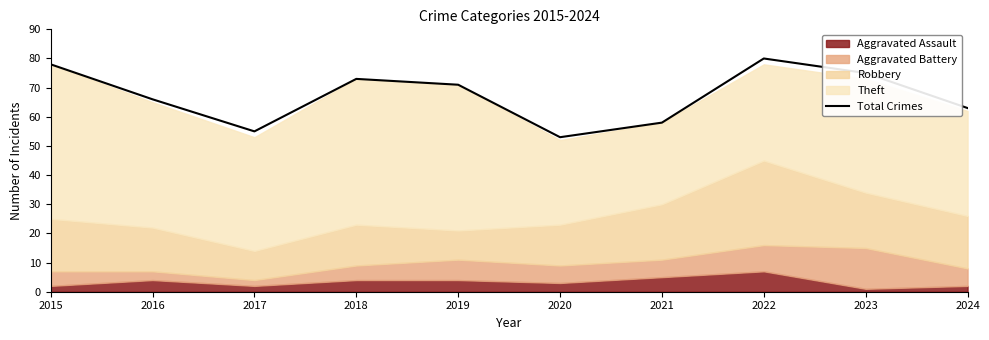

What is the average value?

67